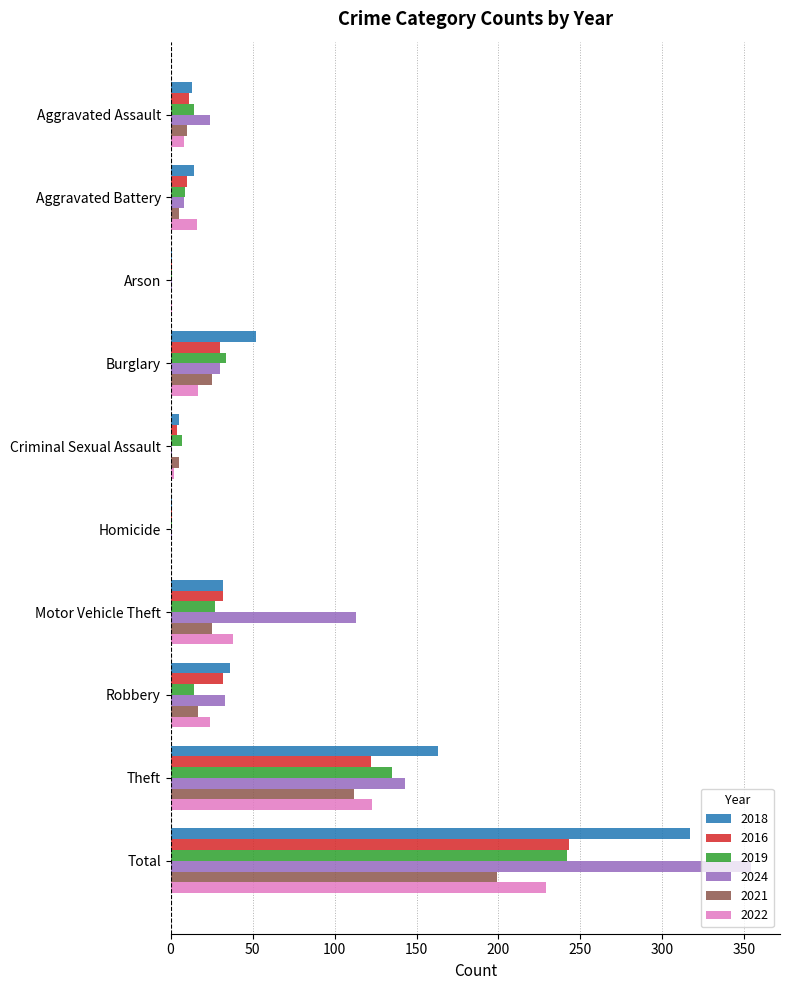

Where is 2018 nearest to the value 159?

Theft